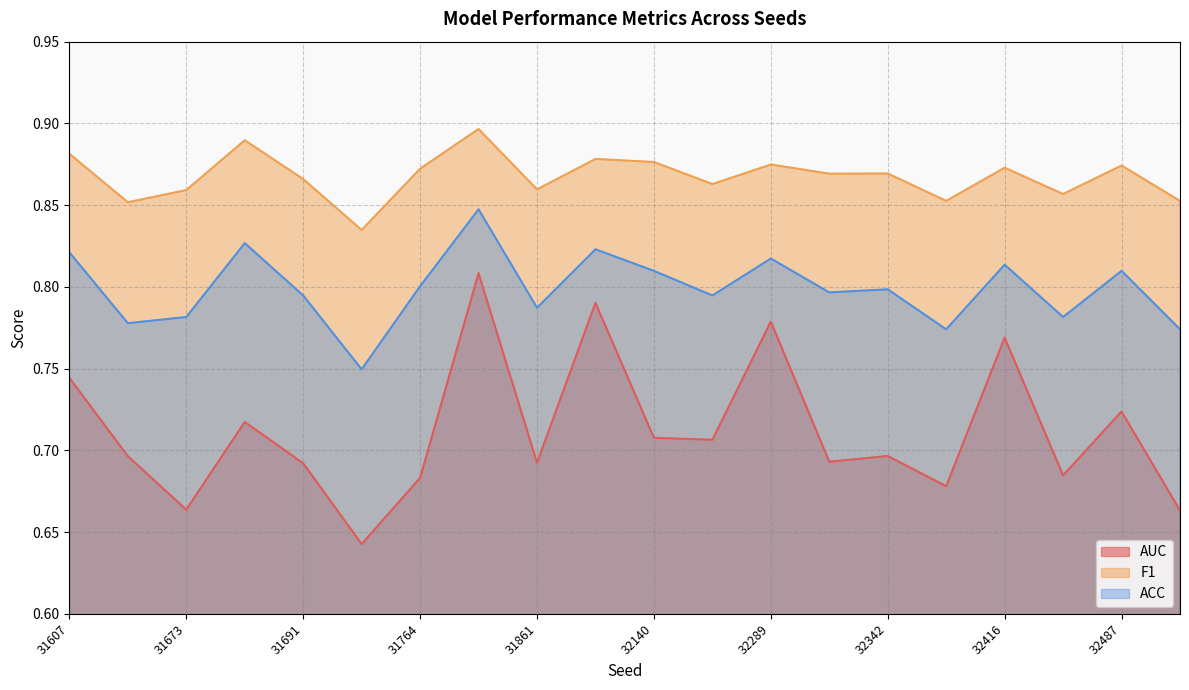

Which series has the largest range (max minus min)?

AUC